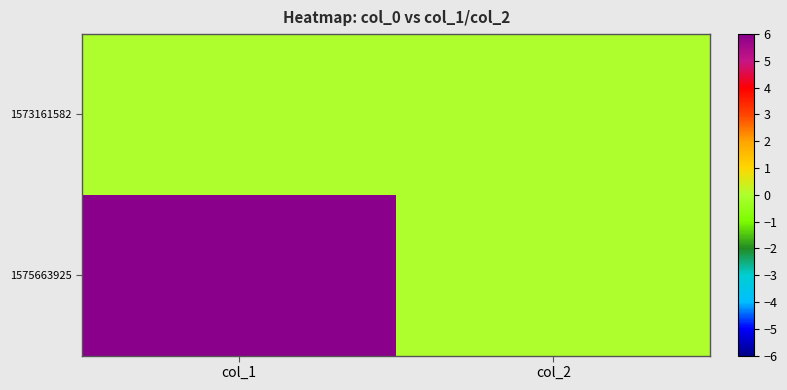

Which has a higher value, col_1 or col_2?

col_1